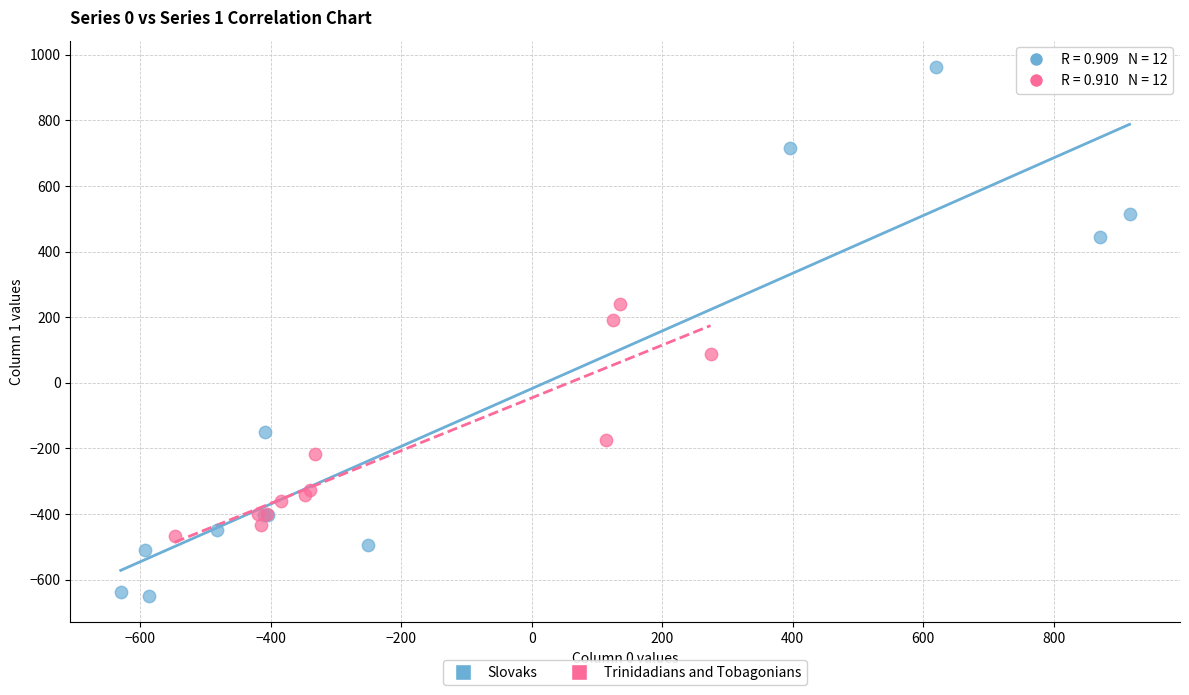

What are all the series names shown in the legend?

Slovaks, Trinidadians and Tobagonians